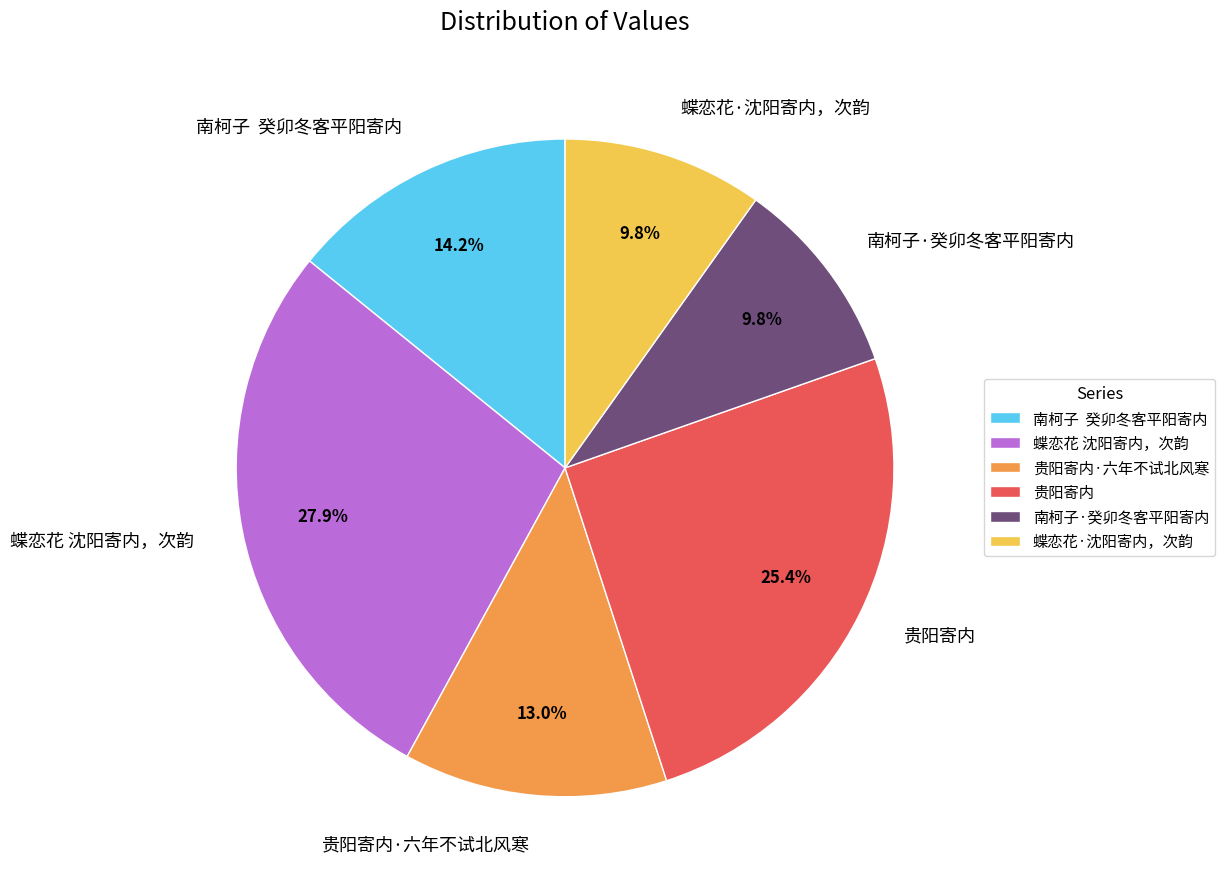

Count the number of slices in the pie.

6